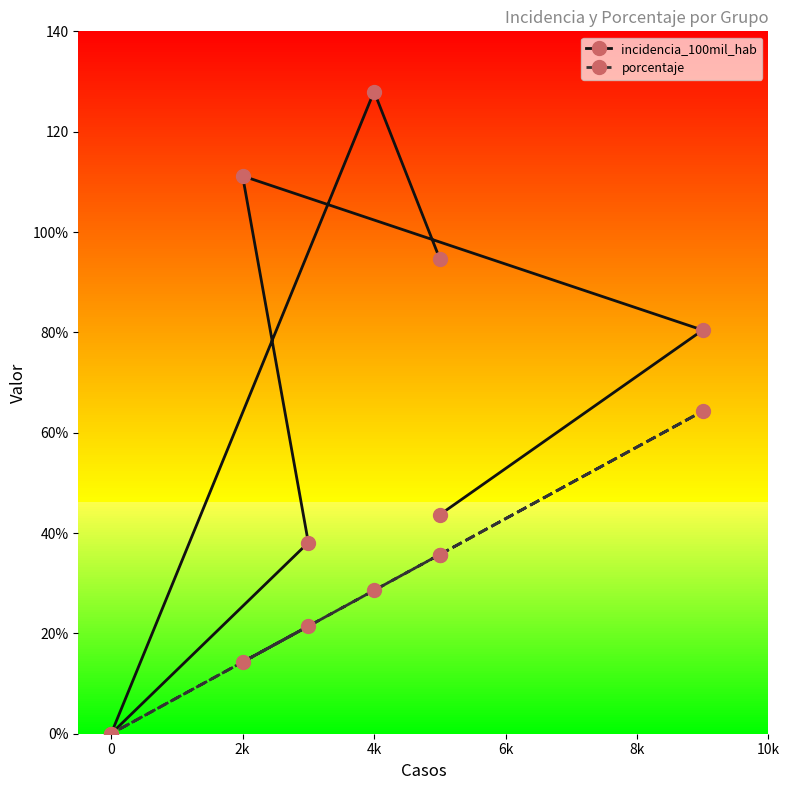

True or false: incidencia_100mil_hab and porcentaje intersect in this chart.

False